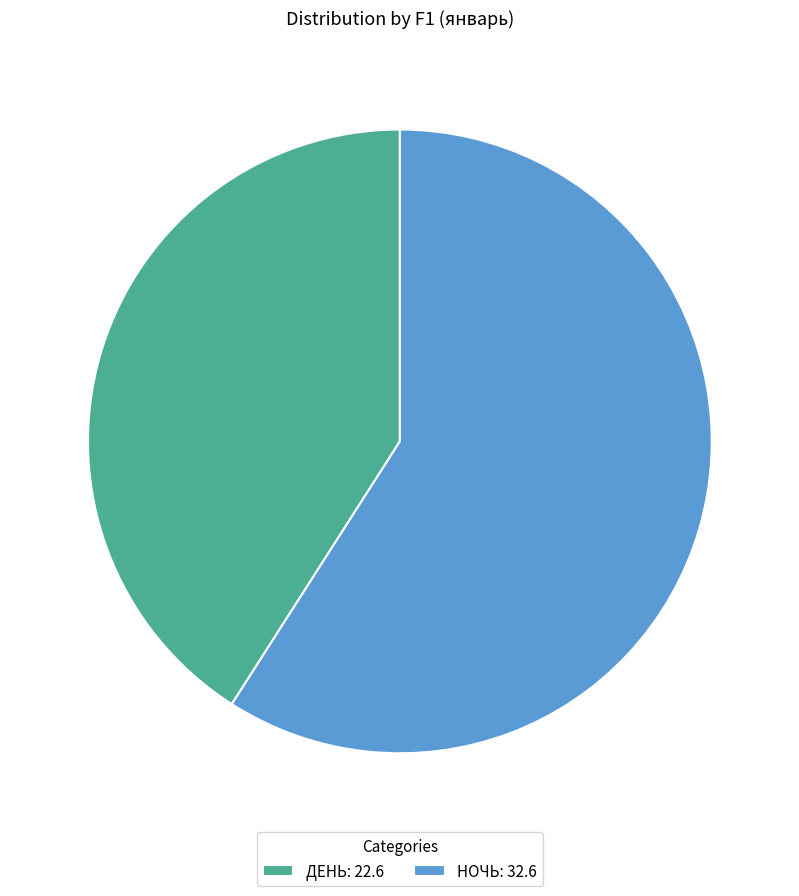

What is the ratio of the value at ДЕНЬ: 22.6 to the value at НОЧЬ: 32.6?

0.7